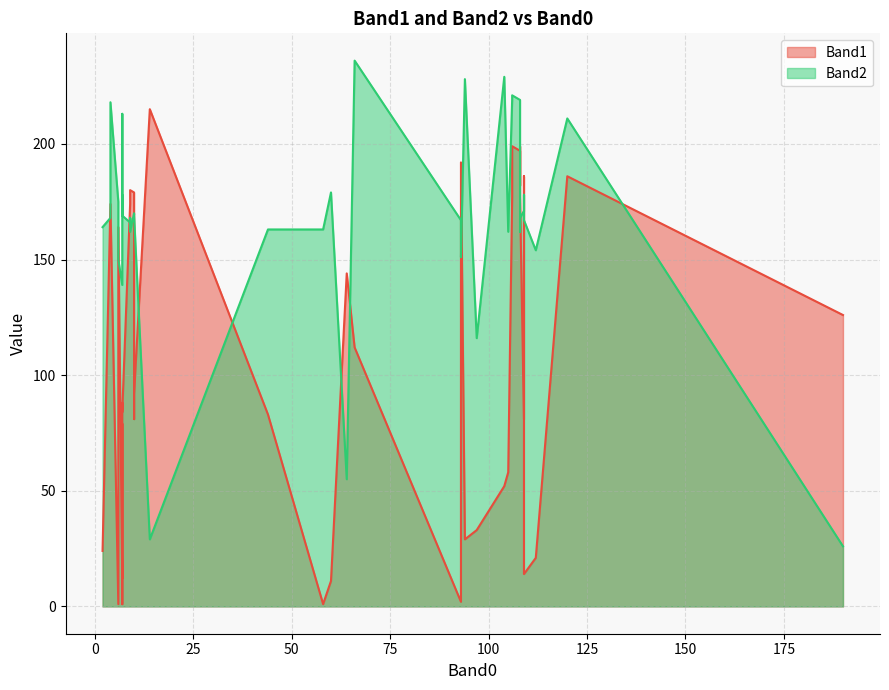

Does the chart have visible grid lines?

Yes